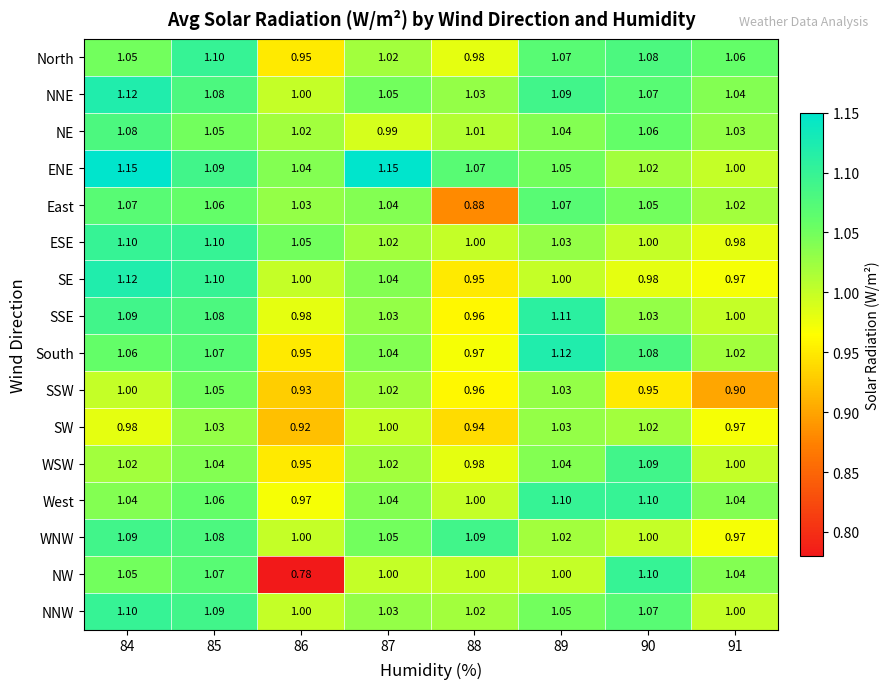

Which series has the largest total across all categories?

ENE